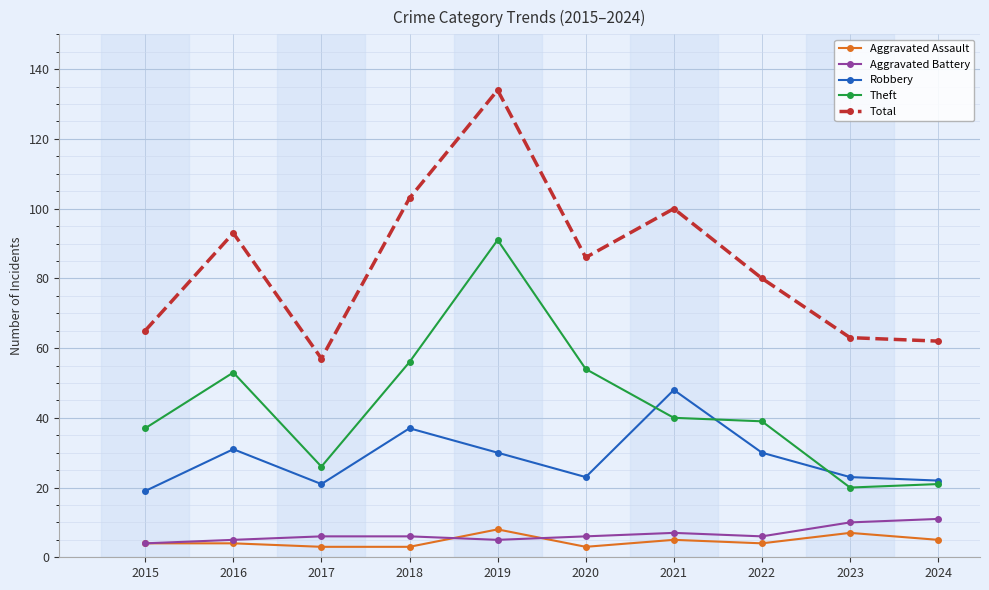

True or false: Total and Theft cross at least once.

False